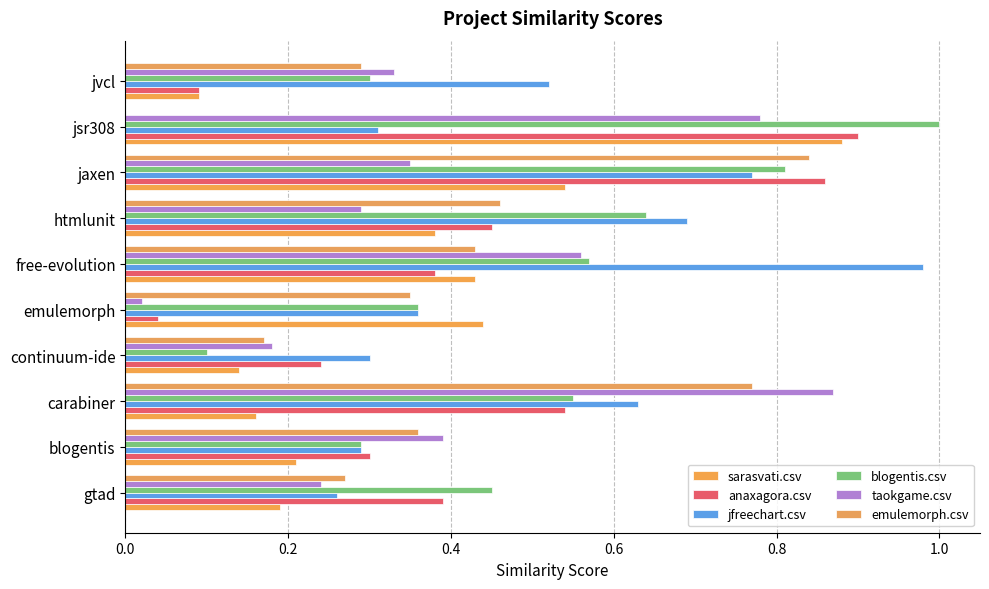

At which category is the sum across all series the highest?

jaxen